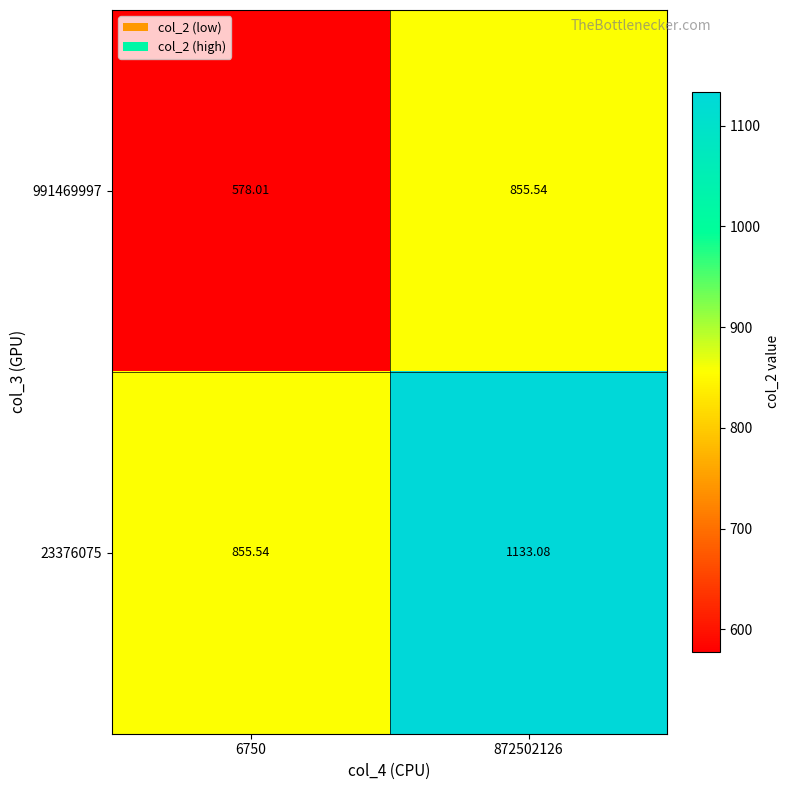

List the series in order of their overall mean, lowest first.

991469997, 23376075